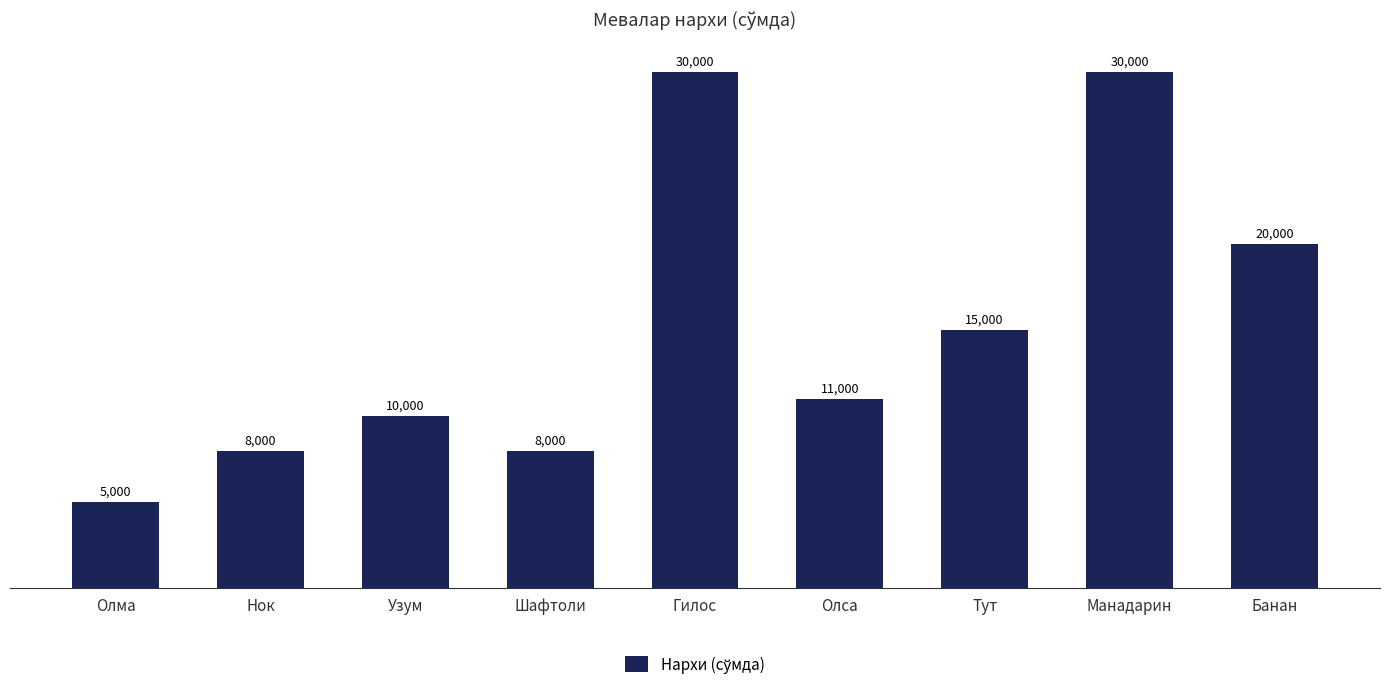

Reading right to left, list all the values displayed in this chart.

Банан=20000	Манадарин=30000	Тут=15000	Олса=11000	Гилос=30000	Шафтоли=8000	Узум=10000	Нок=8000	Олма=5000